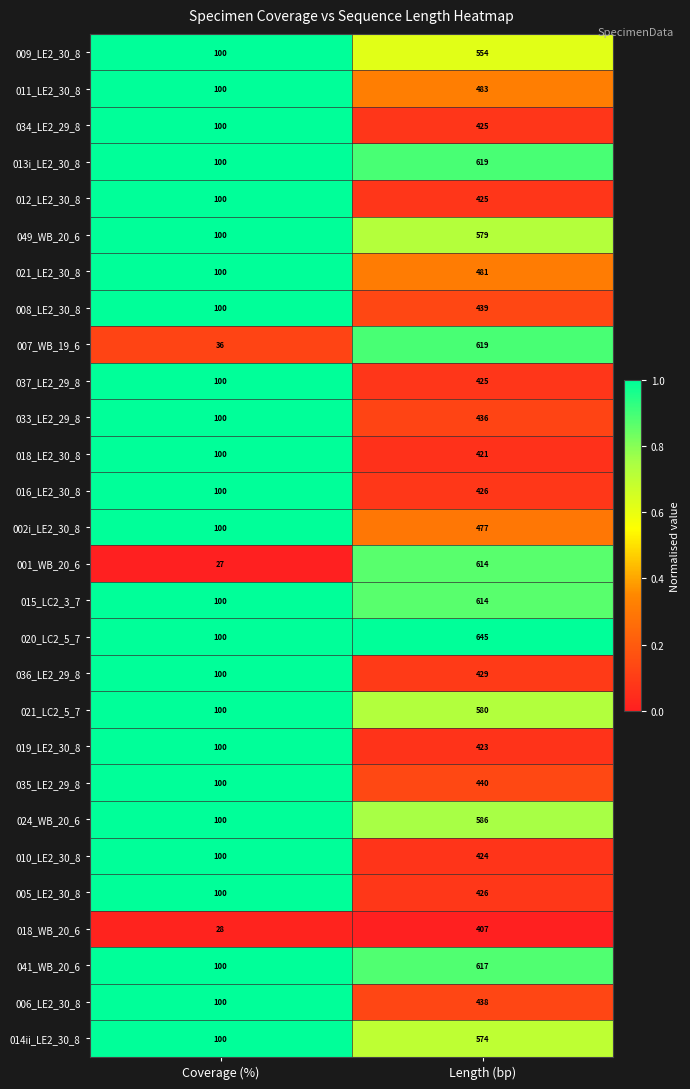

True or false: 034_LE2_29_8 has a value of 100 at Coverage (%).

True